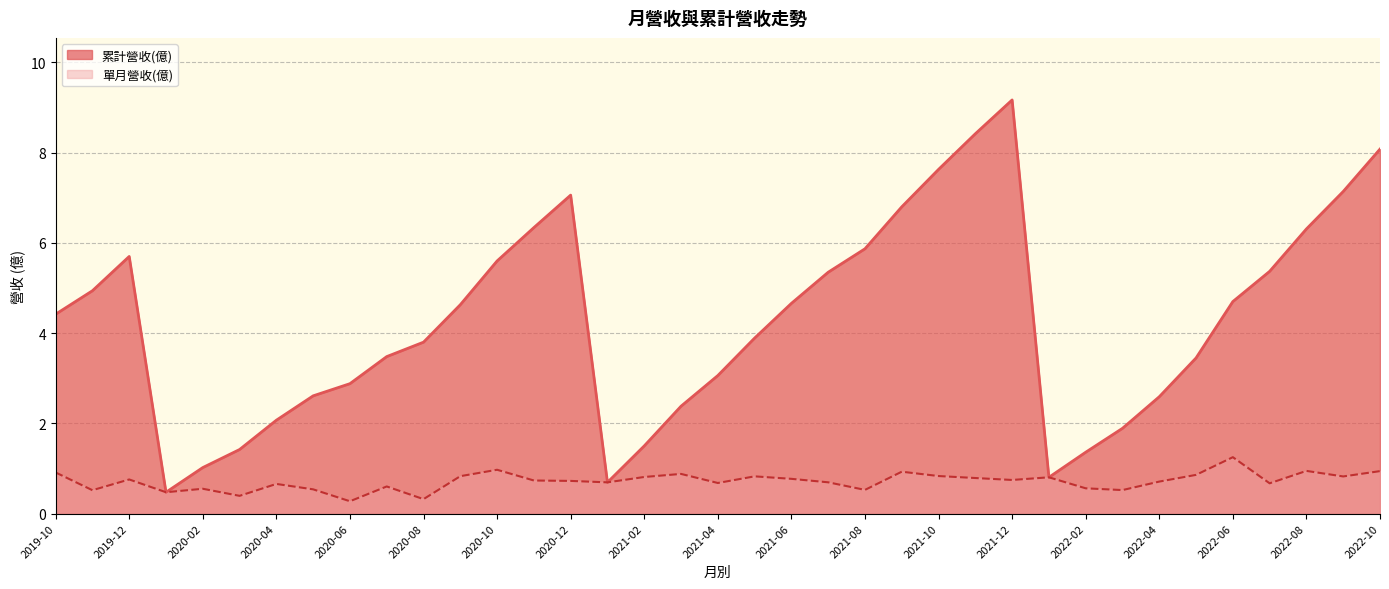

What is the maximum value shown in the chart?

9.2